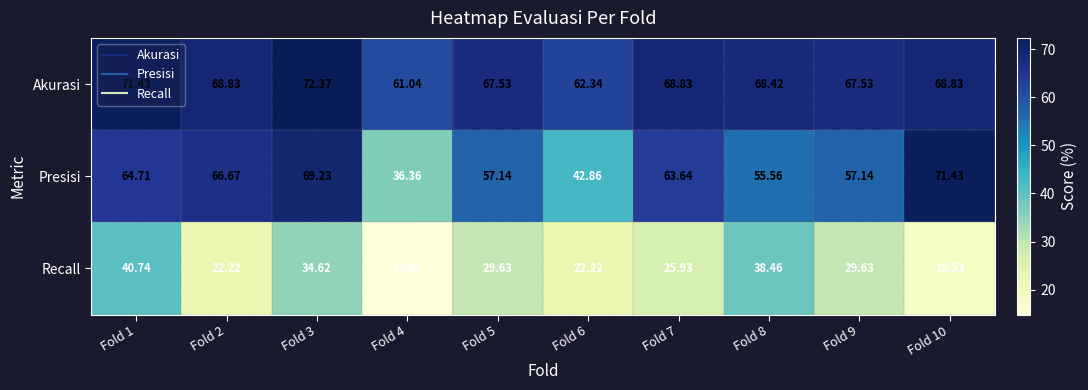

List the series in order of their peak value, highest first.

Akurasi, Presisi, Recall